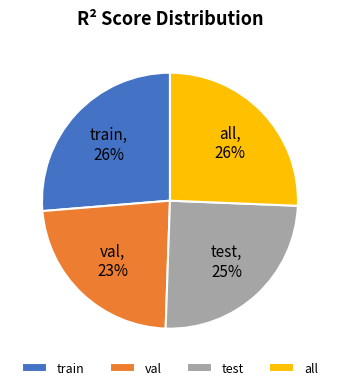

Is train the majority of the pie?

No